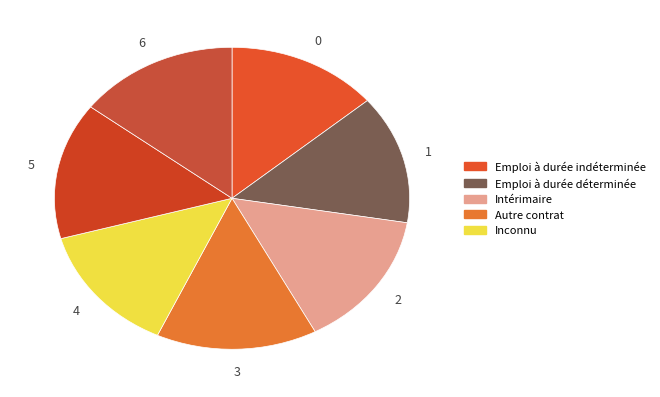

Do 1 and 5 together represent more than half of the pie?

No